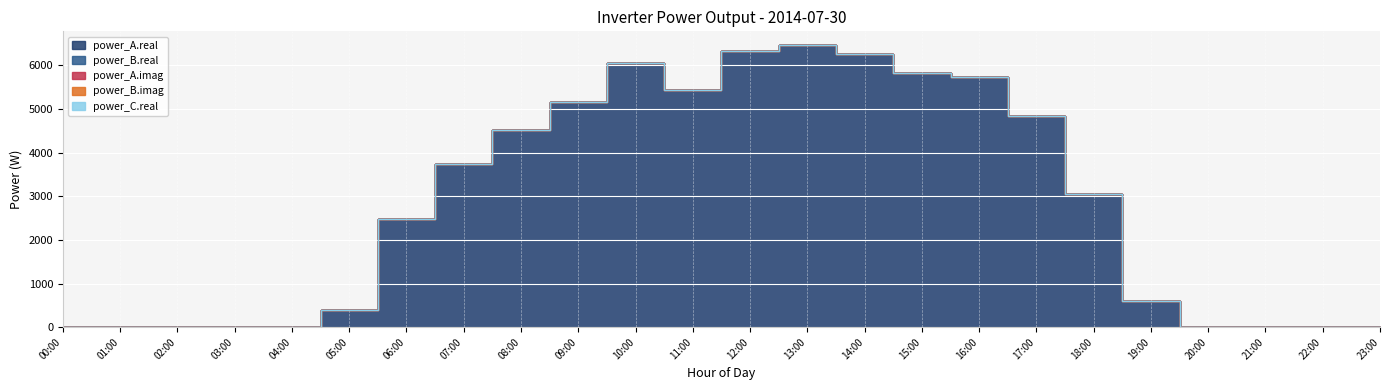

Which series has the largest range (max minus min)?

power_A.real